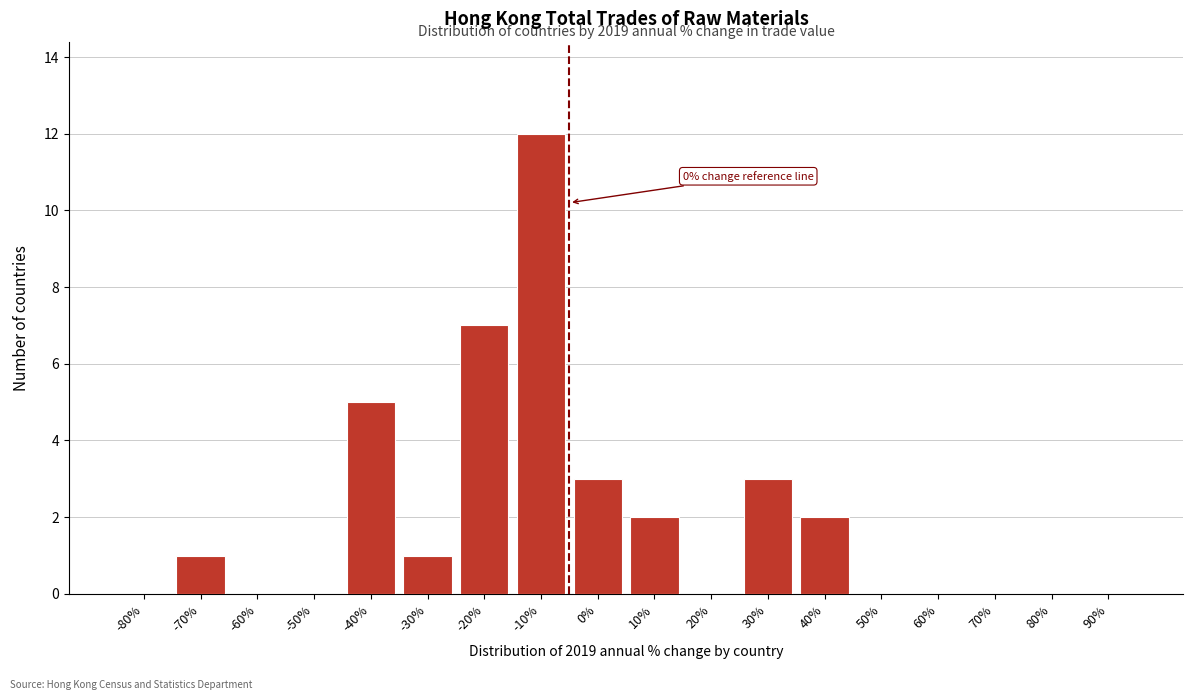

Reading left to right, what are all the values shown in this chart?

-80%=0	-70%=1	-60%=0	-50%=0	-40%=5	-30%=1	-20%=7	-10%=12	0%=3	10%=2	20%=0	30%=3	40%=2	50%=0	60%=0	70%=0	80%=0	90%=0